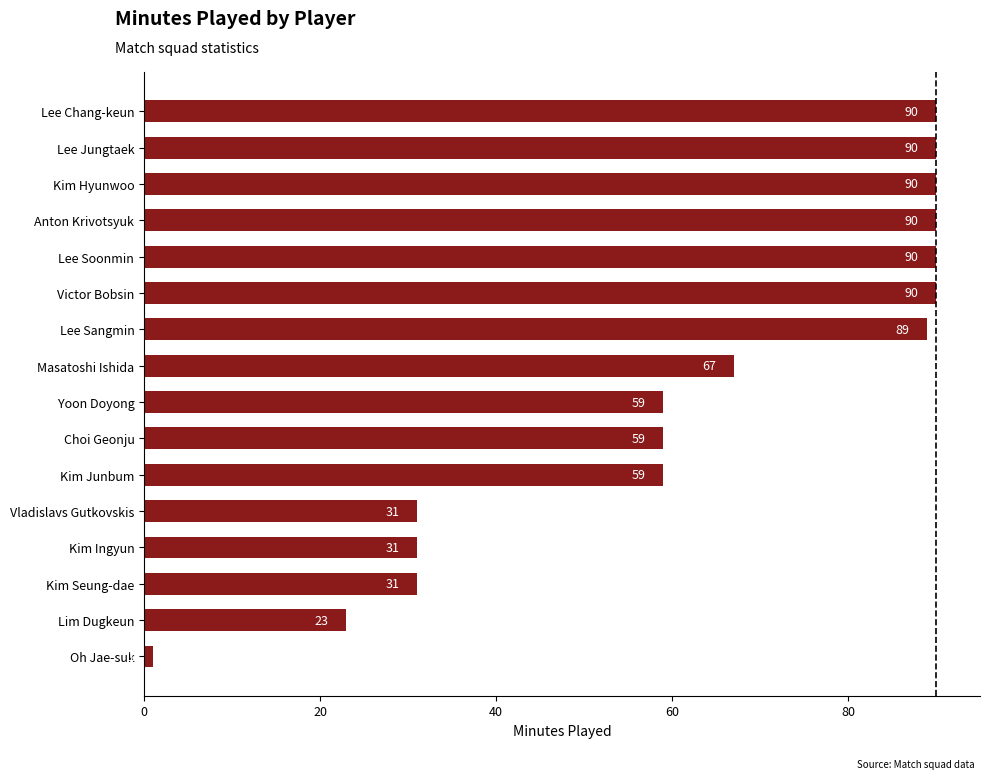

The chart shows a value of 1 at Oh Jae-suk. True or false?

True